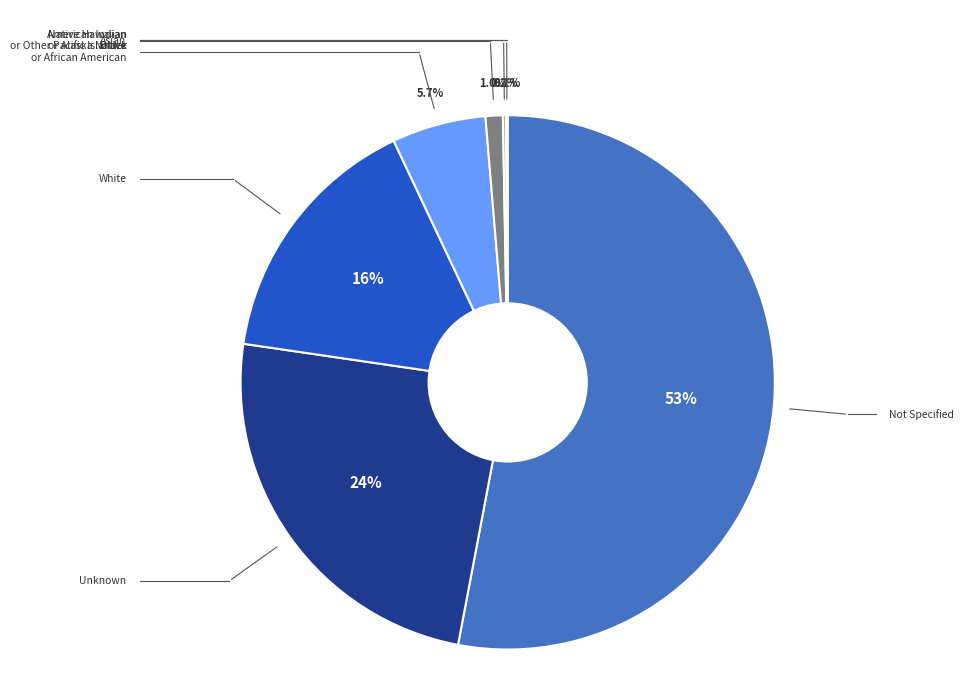

To the nearest percent, what percentage of the pie is Asian?

1%